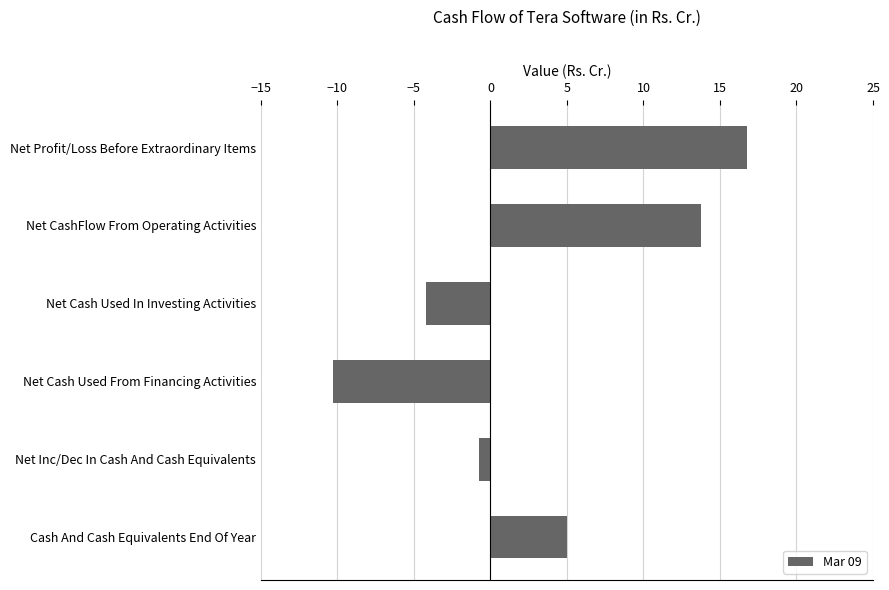

What is the sum of all values?

20.4